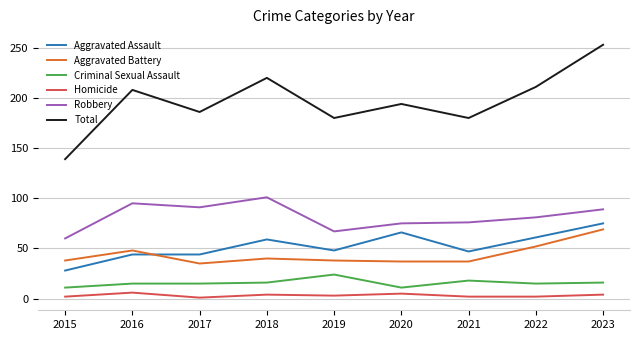

At 2021, list the series in order from largest to smallest.

Total, Robbery, Aggravated Assault, Aggravated Battery, Criminal Sexual Assault, Homicide